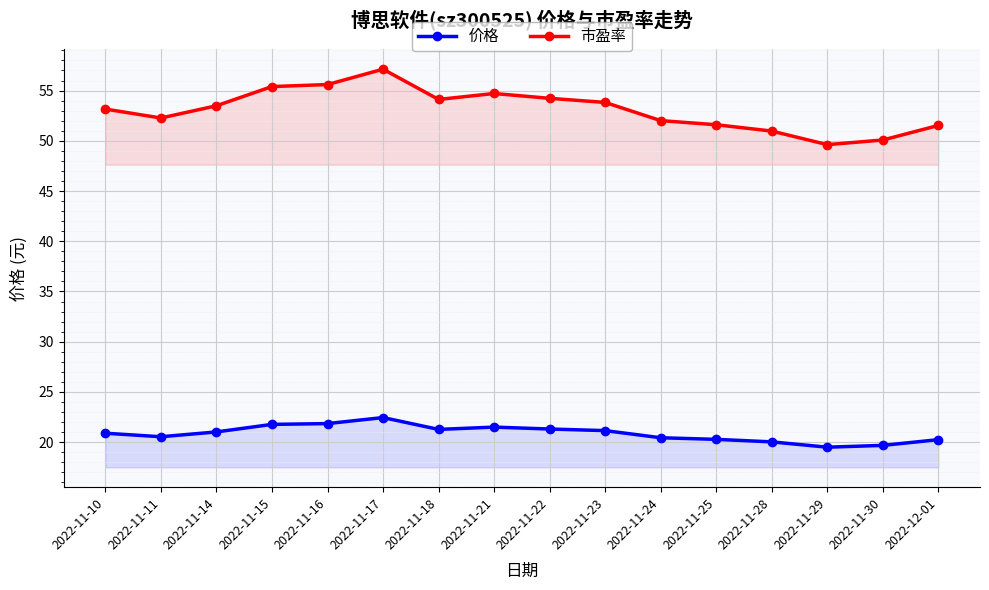

Is this an area chart (filled region under the line)?

No